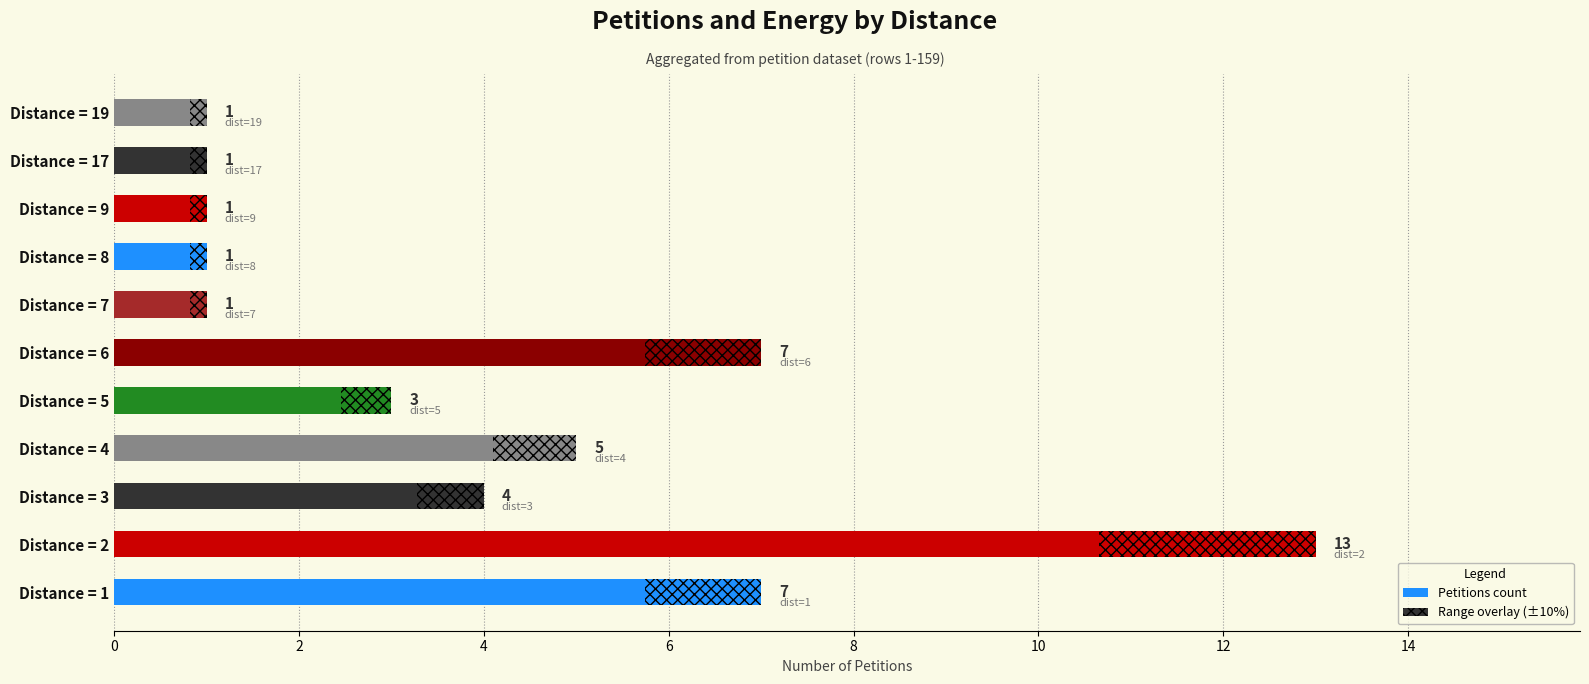

What is the average value of the Petitions series?

4.0